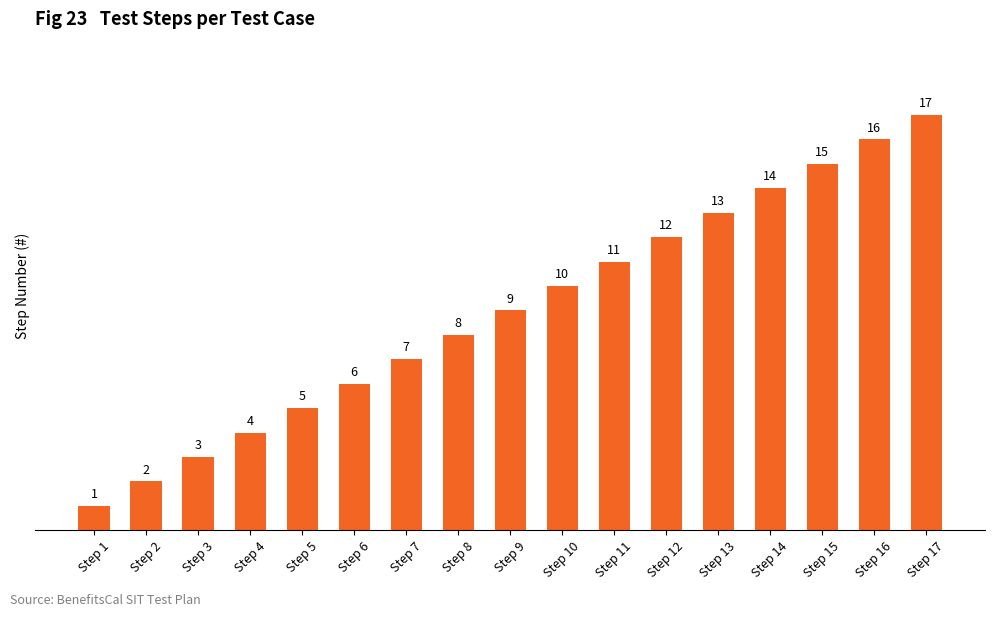

Reading left to right, what are all the values shown in this chart?

Step 1=1	Step 2=2	Step 3=3	Step 4=4	Step 5=5	Step 6=6	Step 7=7	Step 8=8	Step 9=9	Step 10=10	Step 11=11	Step 12=12	Step 13=13	Step 14=14	Step 15=15	Step 16=16	Step 17=17